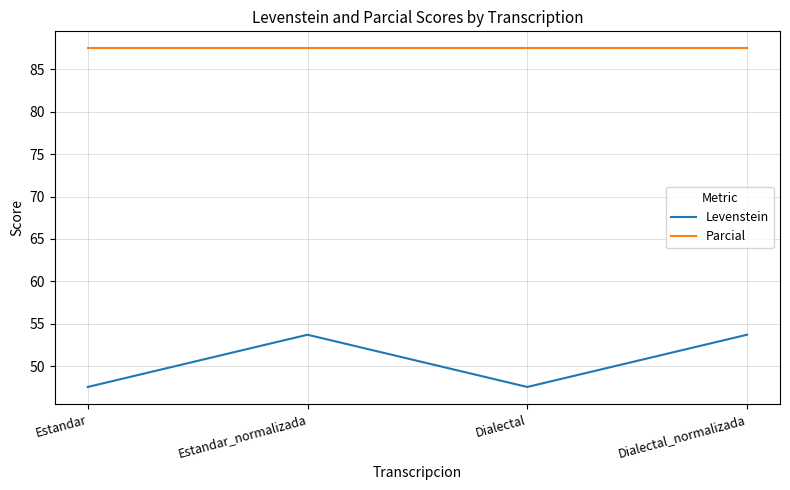

Read the Parcial value at Estandar.

87.5